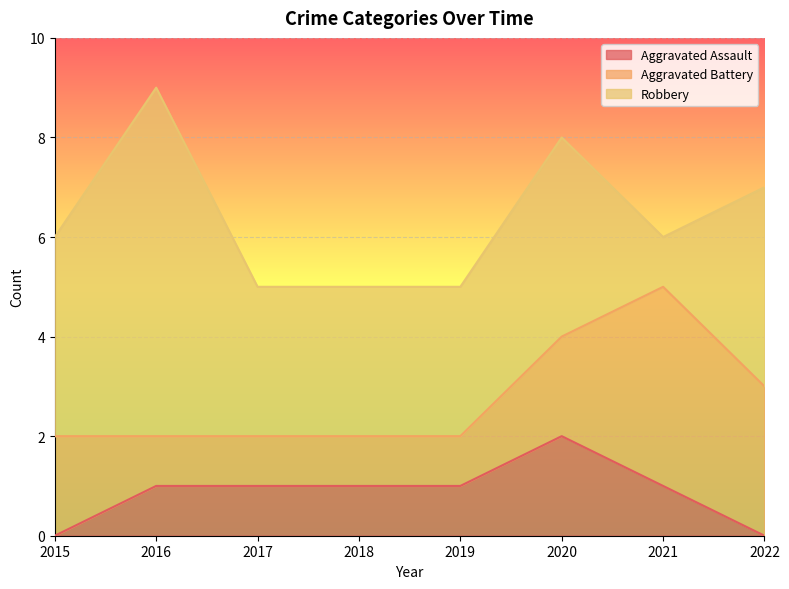

How many intersections are there between Aggravated Battery and Robbery?

2